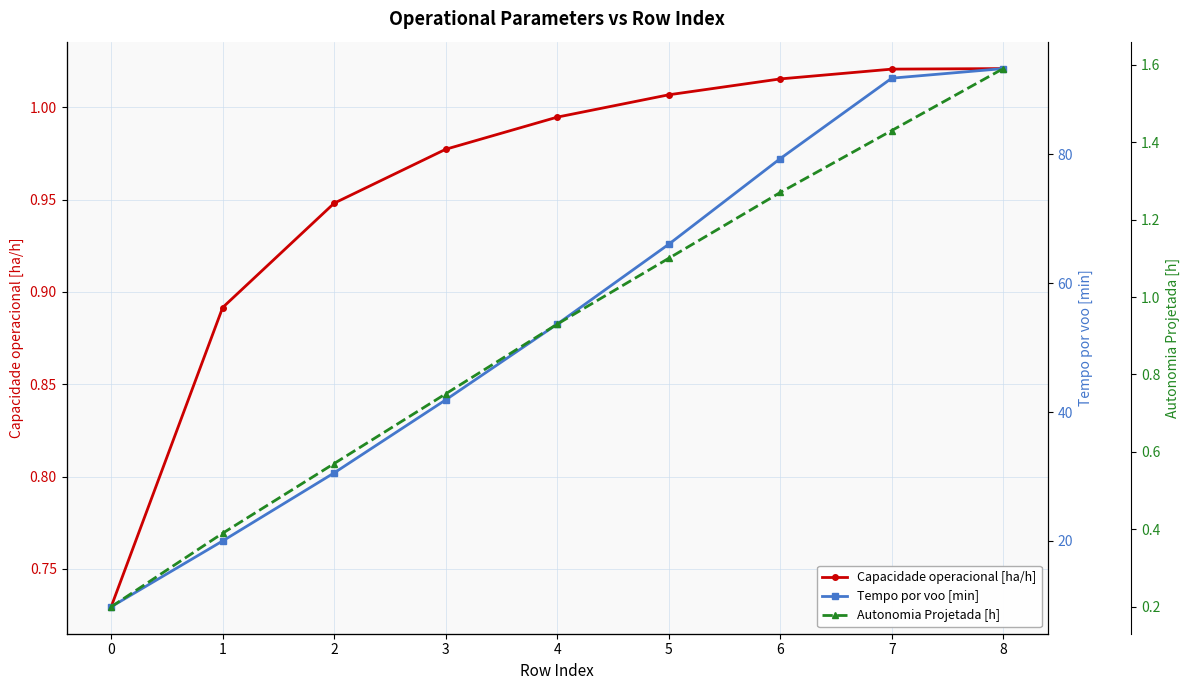

What is the difference between the maximum and minimum values in the Capacidade operacional [ha/h] series?

0.3